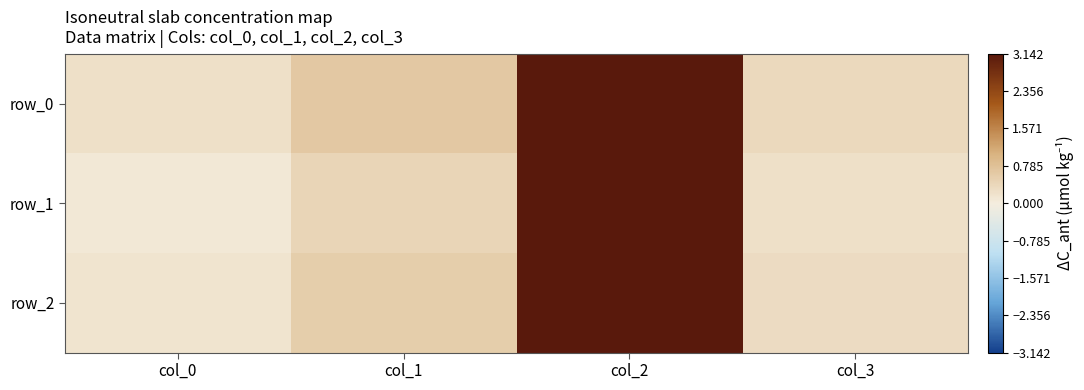

At which category is the sum across all series the highest?

col_2